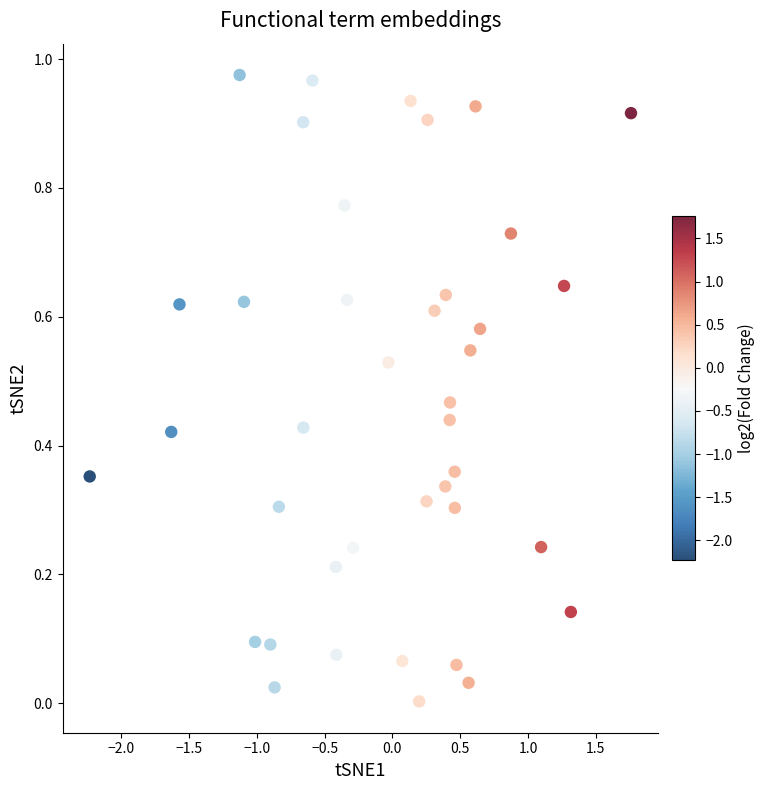

What is the range of X values (max minus min)?

4.0